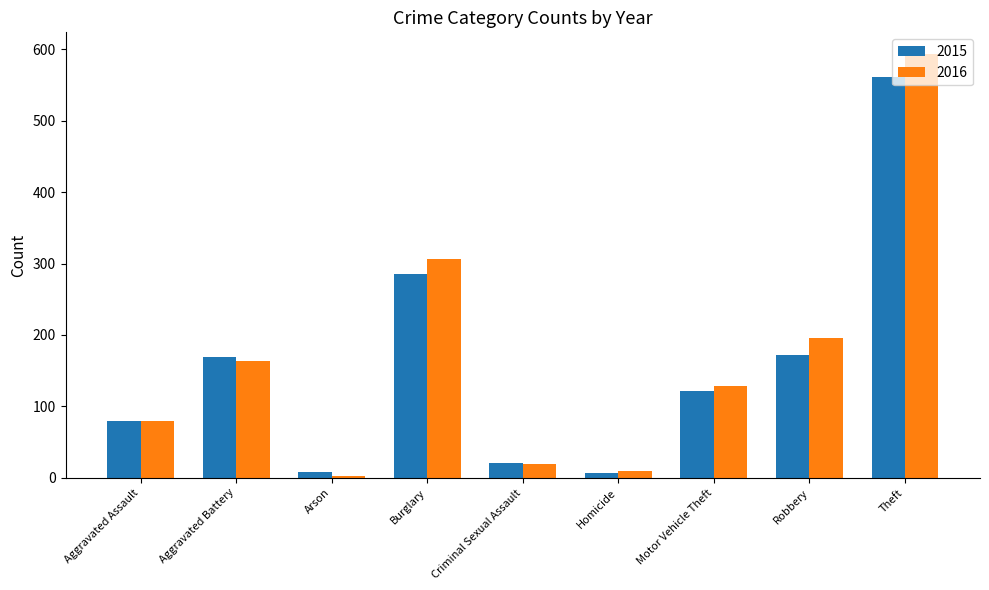

How many series are shown in this chart?

2